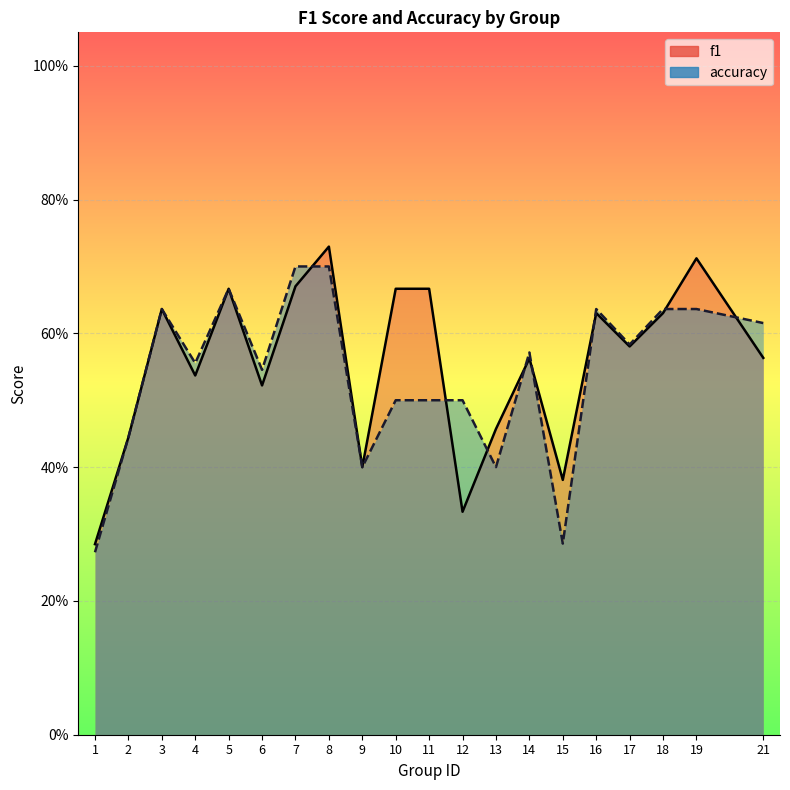

At which category is the sum across all series the highest?

8